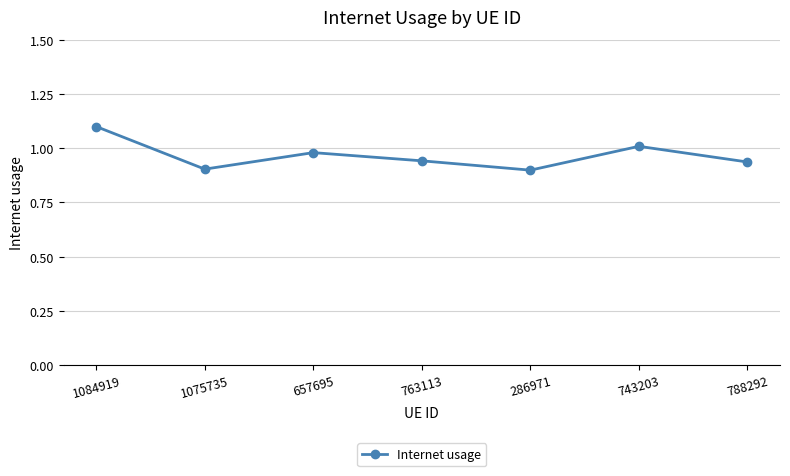

True or false: the data shows 1.5 at 788292.

False